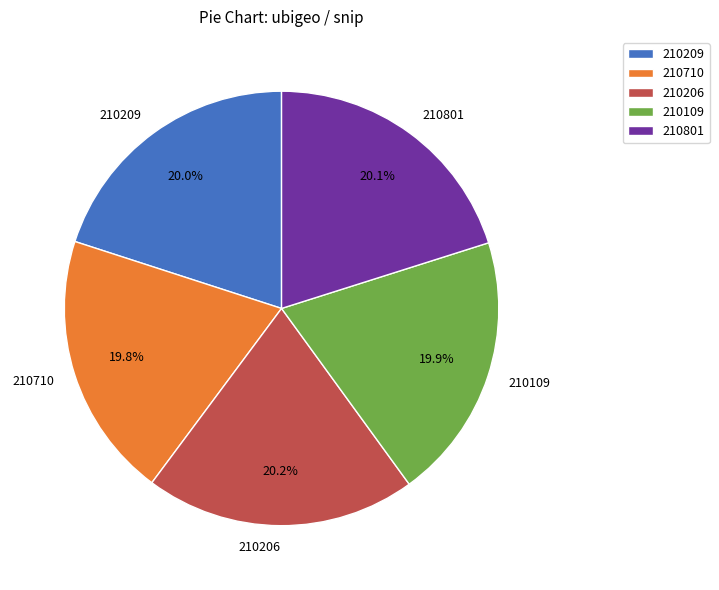

What is the ratio of the value at 210710 to the value at 210801?

1.0